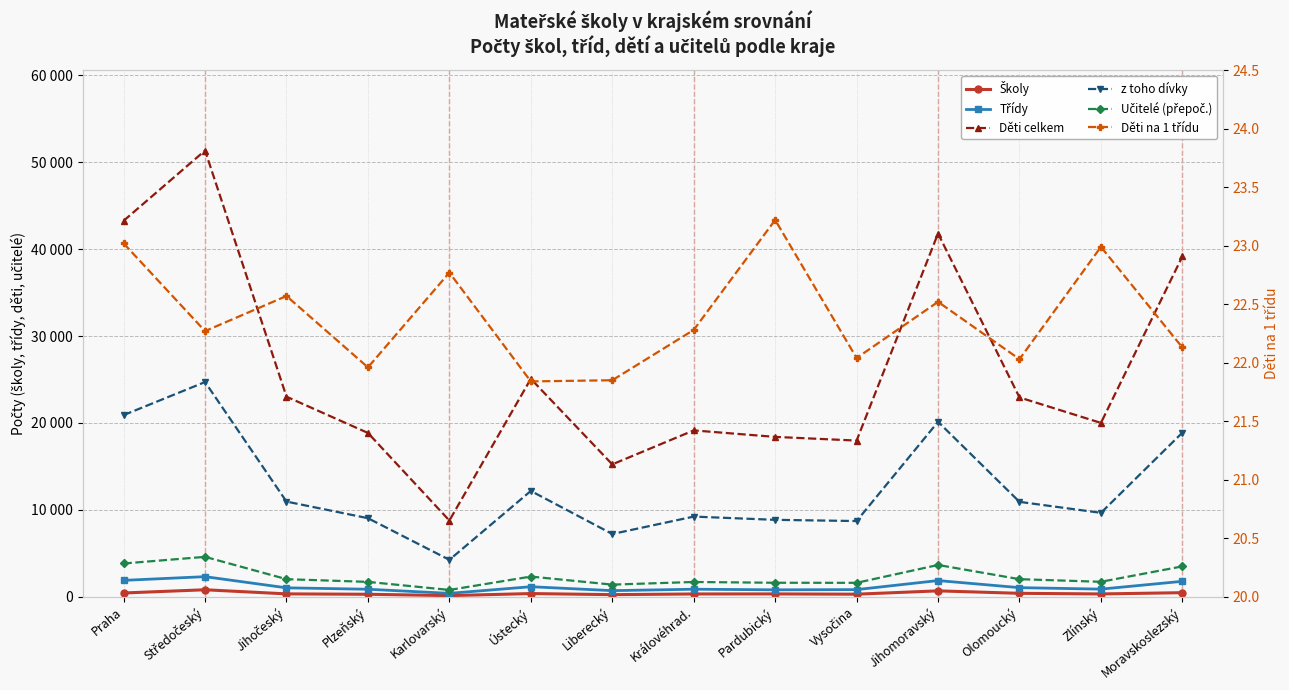

What is the smallest value displayed?

21.8